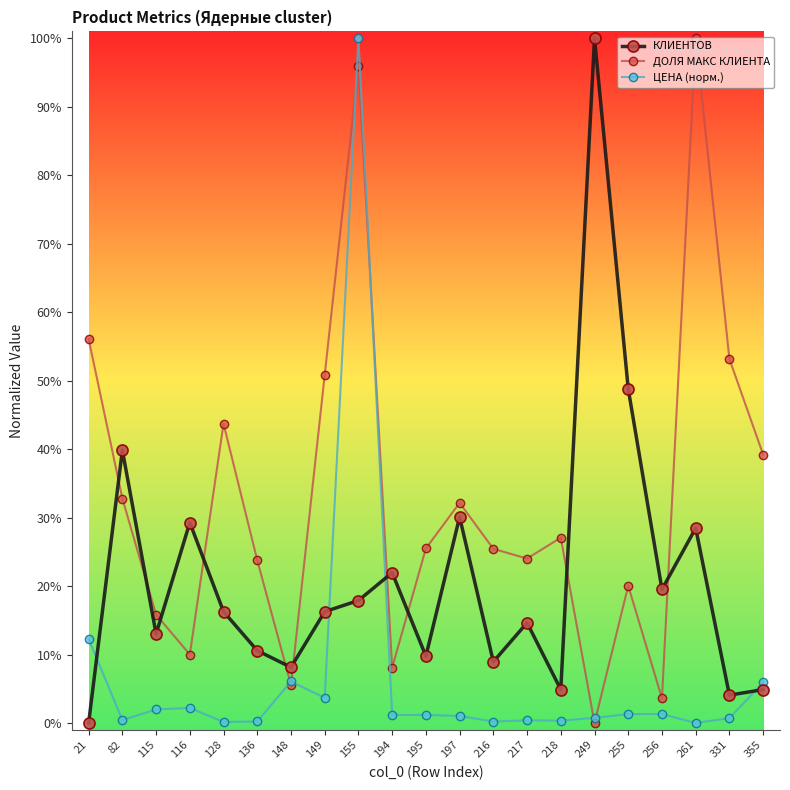

What is the average value of the ДОЛЯ МАКС КЛИЕНТА series?

33.0